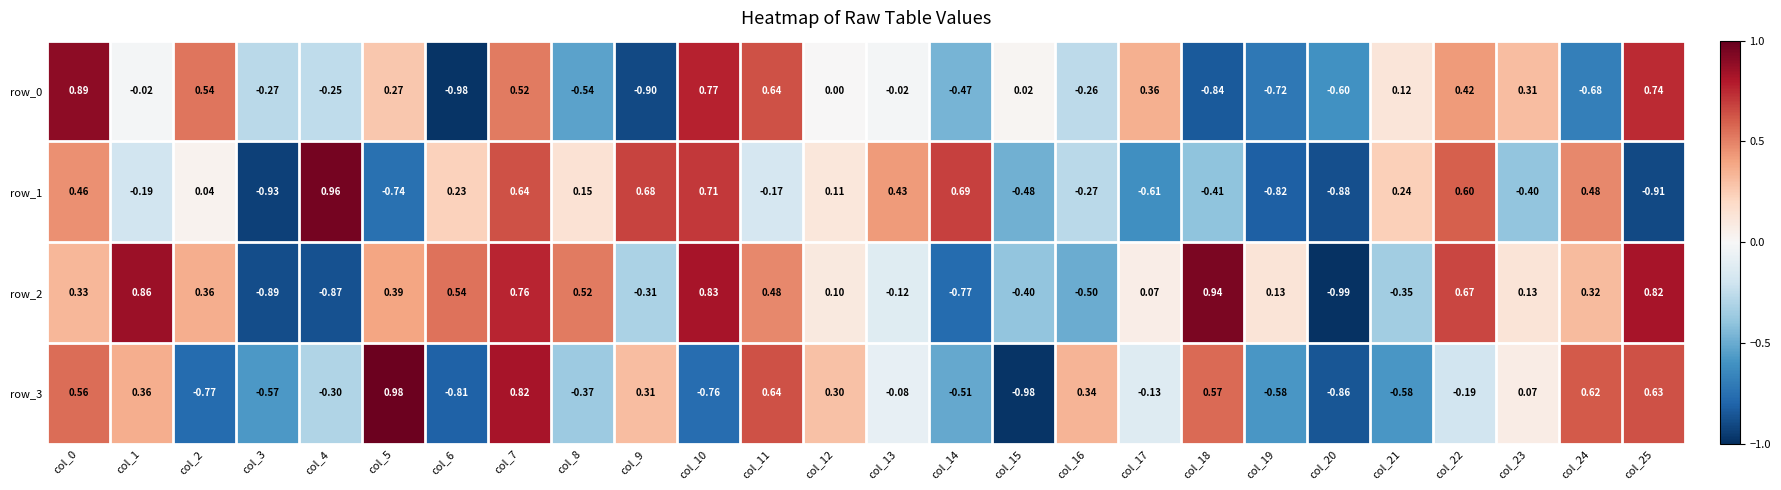

At which label is row_3 closest to 0?

col_23